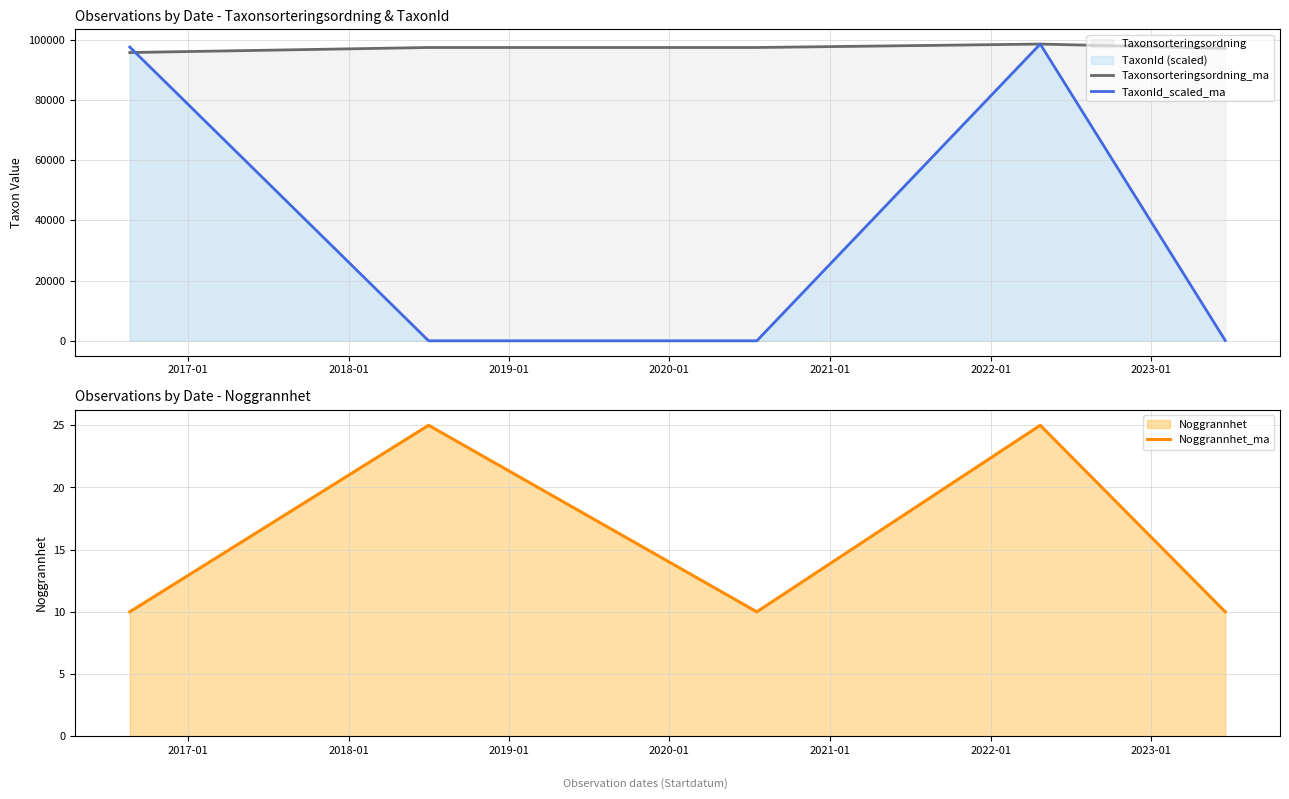

What is the highest value of the Noggrannhet_ma series?

25